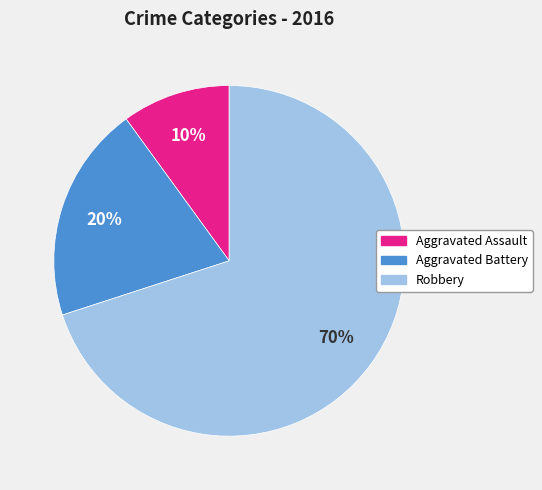

Which category accounts for the majority?

Robbery